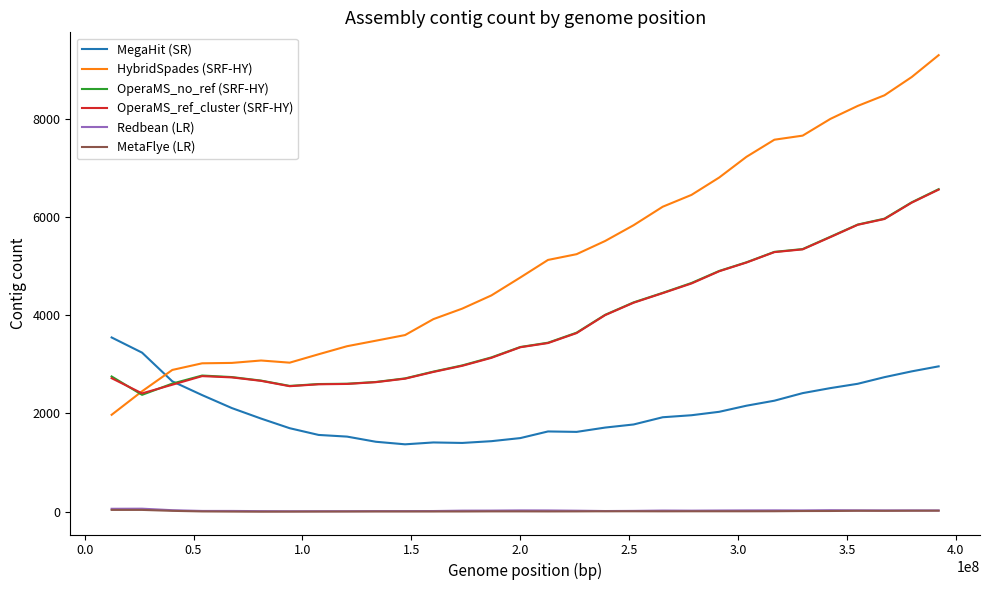

What is the minimum value for OperaMS_no_ref (SRF-HY)?

2379